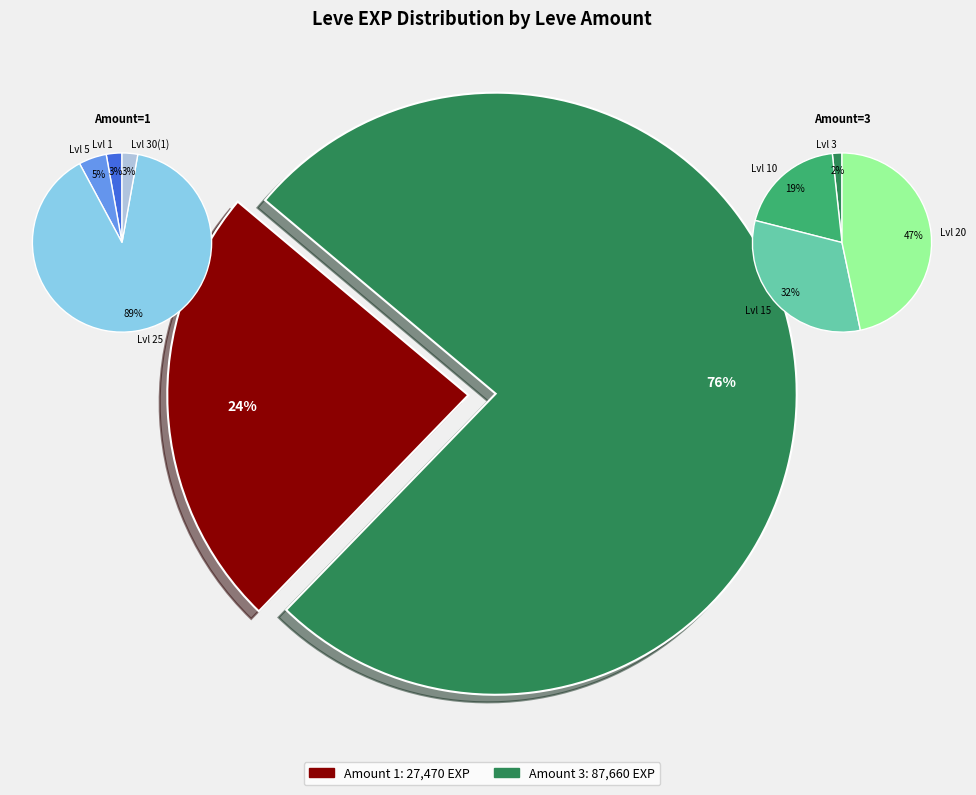

Does 20 account for over 50% of the chart?

No